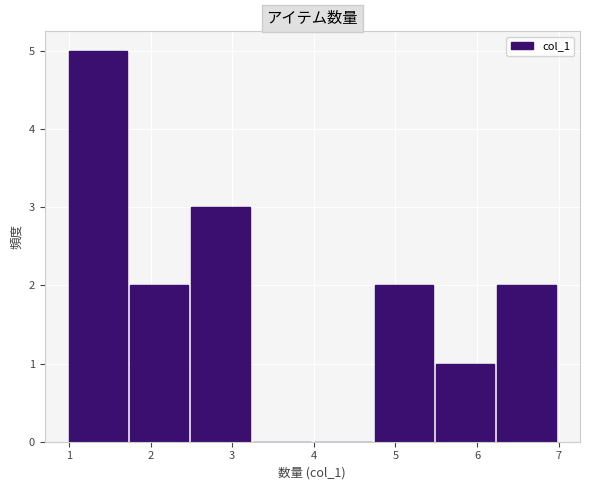

Reading left to right, transcribe this chart: for each bar, give the range it covers on the x-axis and its height. Neither the bar edges nor the heights are printed on the chart, so give them approximately, as read against the axes.

1.00 to 1.75: 5
1.75 to 2.50: 2
2.50 to 3.25: 3
3.25 to 4.00: 0
4.00 to 4.75: 0
4.75 to 5.50: 2
5.50 to 6.25: 1
6.25 to 7.00: 2